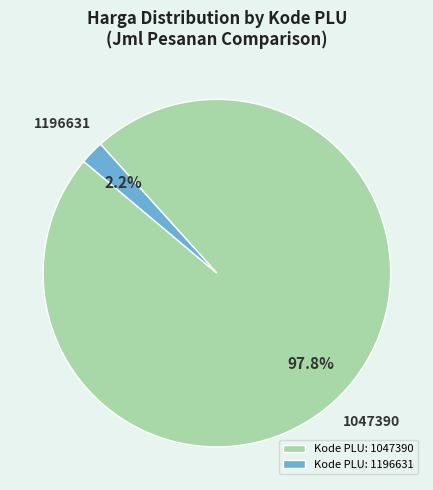

To the nearest percent, what portion does 1196631 represent?

2%